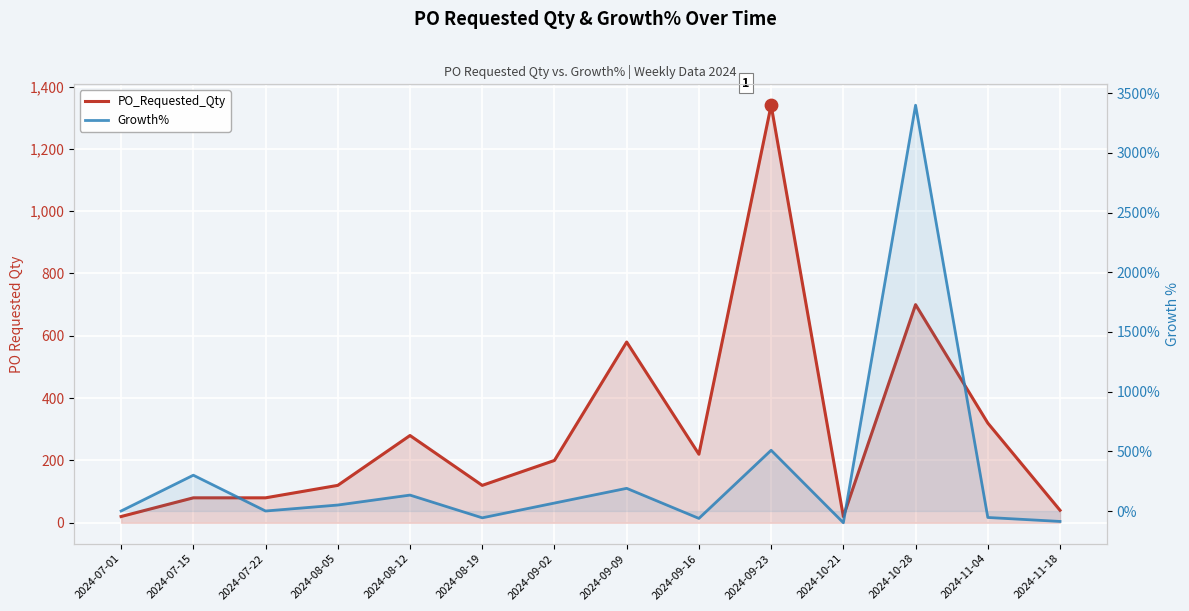

Which series has the largest total across all categories?

Growth%